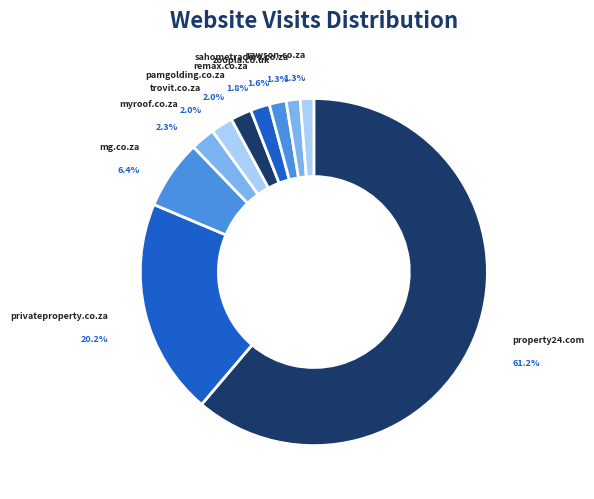

To the nearest percent, what is the combined percentage of remax.co.za and rawson.co.za?

3%